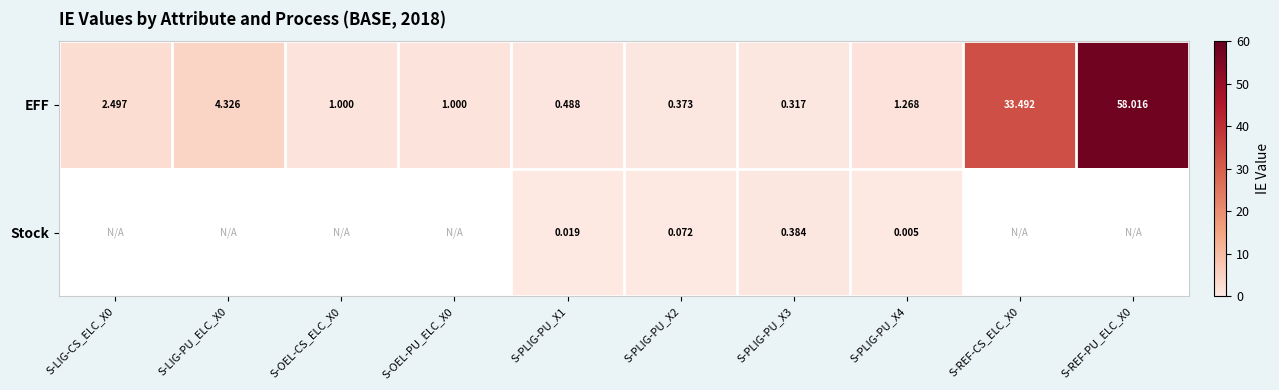

Count the number of data series in this chart.

2